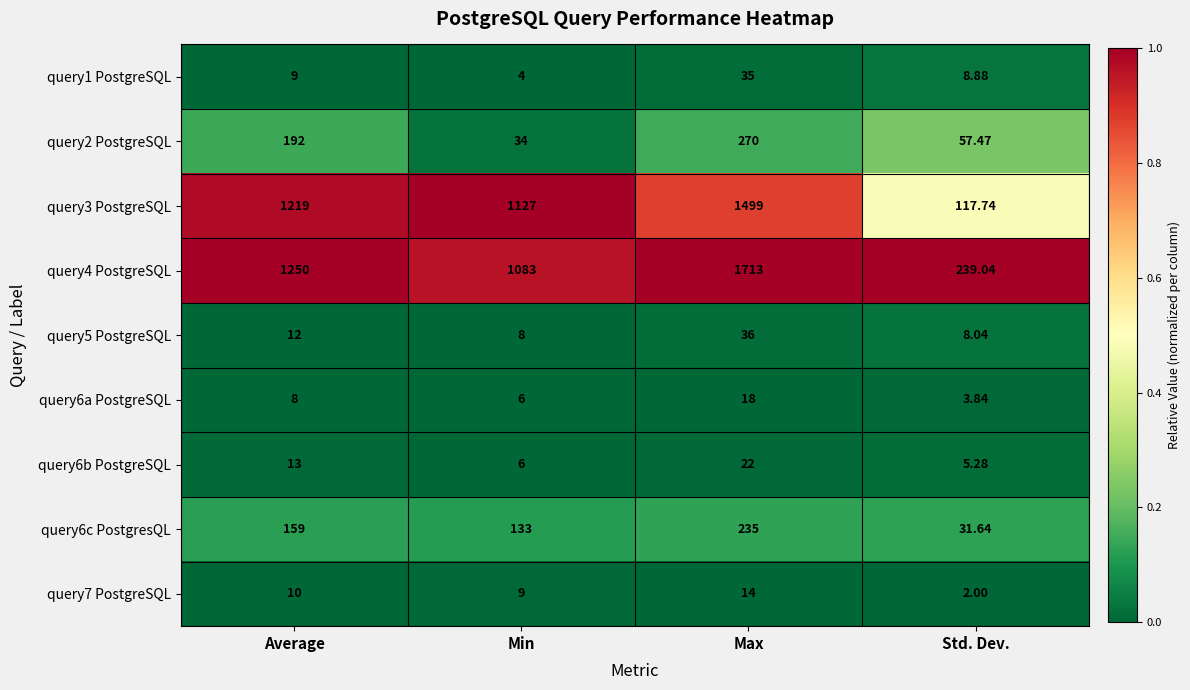

At which category is the sum across all series the highest?

Max